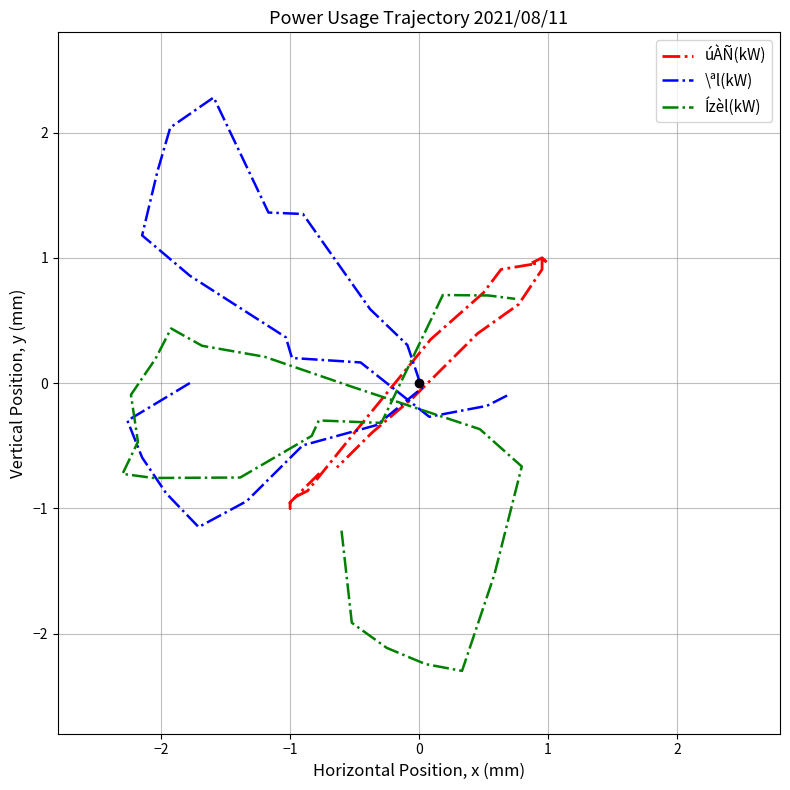

List the series in order of their peak value, highest first.

\ªl(kW), úÀÑ(kW), Ízèl(kW)